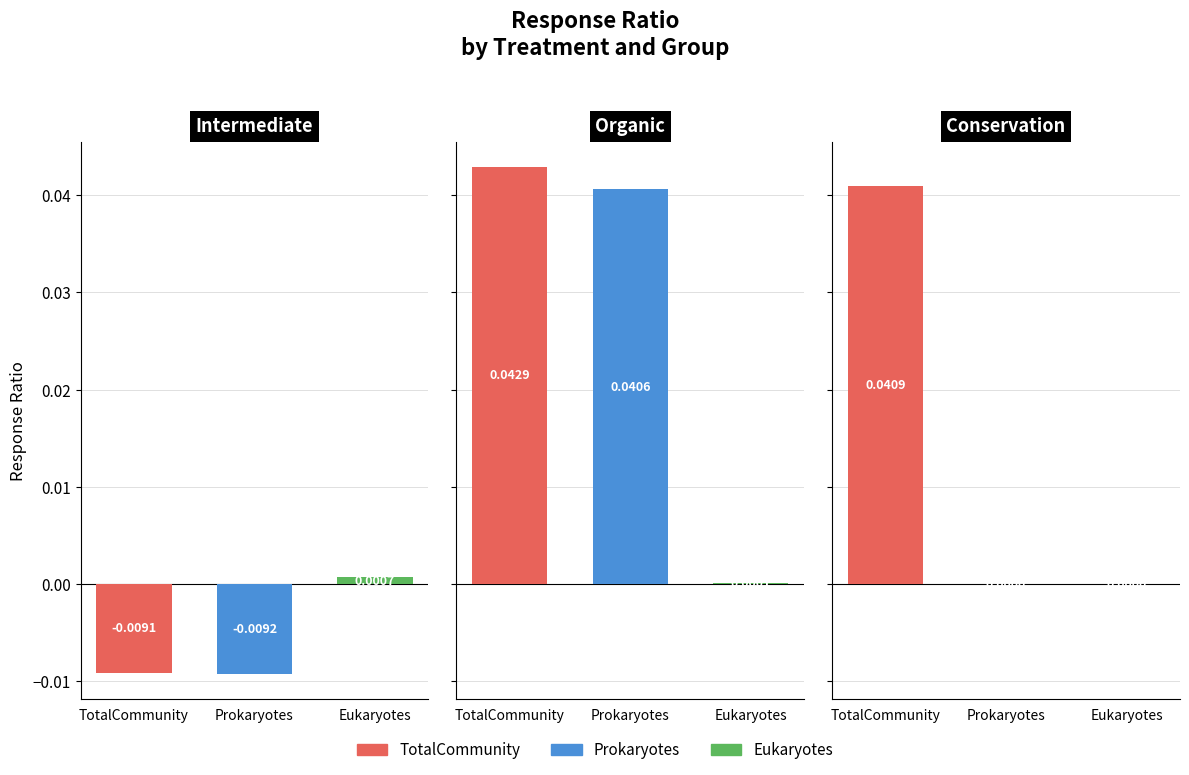

What is the total value across all series at Organic?

0.1